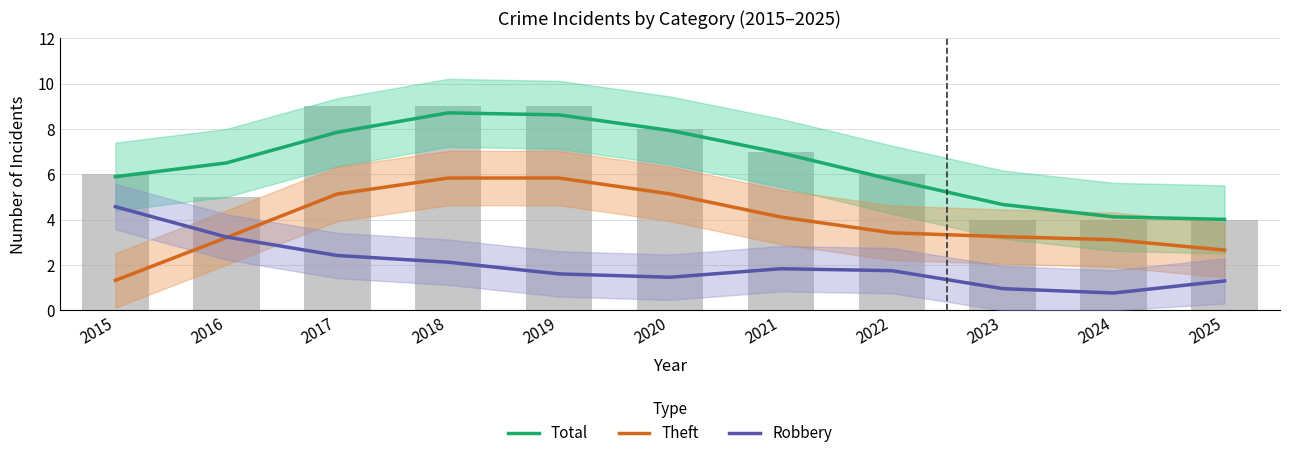

What is the value of the Robbery bar at the 1st from the left?

4.6